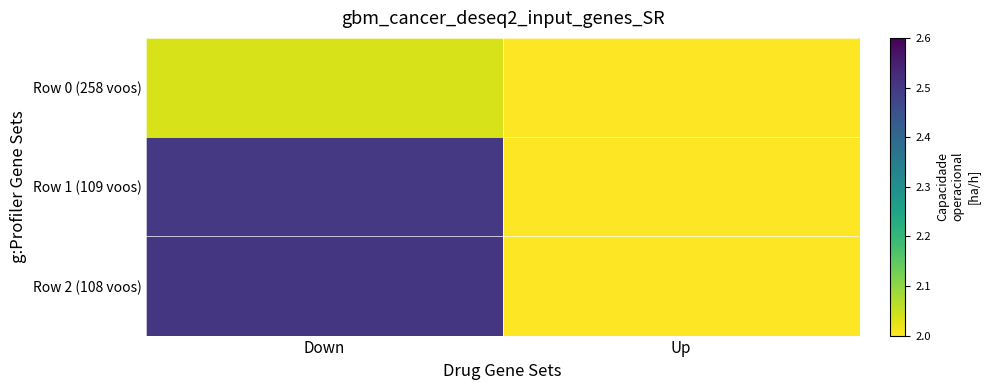

Reading left to right, transcribe all the data shown in this chart.

Row 0 (258 voos): Down=2.0	Up=0.0
Row 1 (109 voos): Down=2.5	Up=0.0
Row 2 (108 voos): Down=2.5	Up=0.0